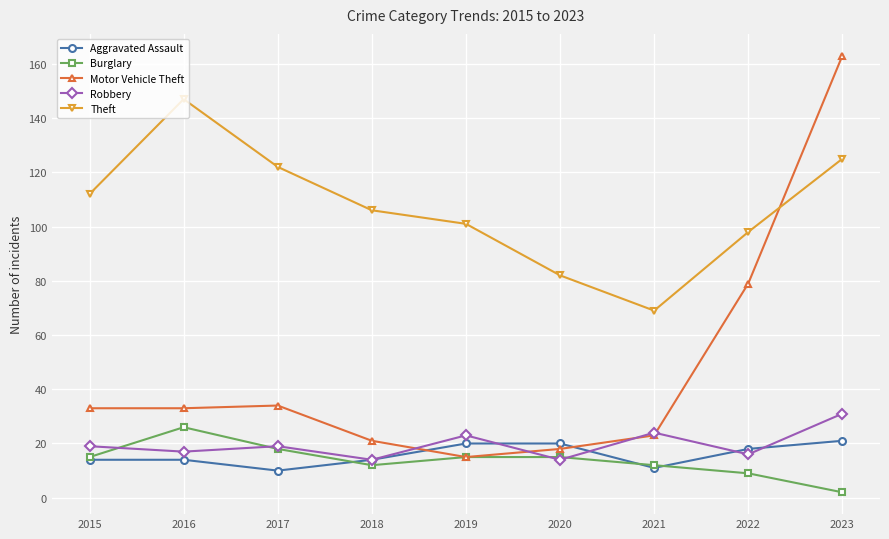

In Theft, how many points are higher than both neighbors (excluding endpoints)?

1